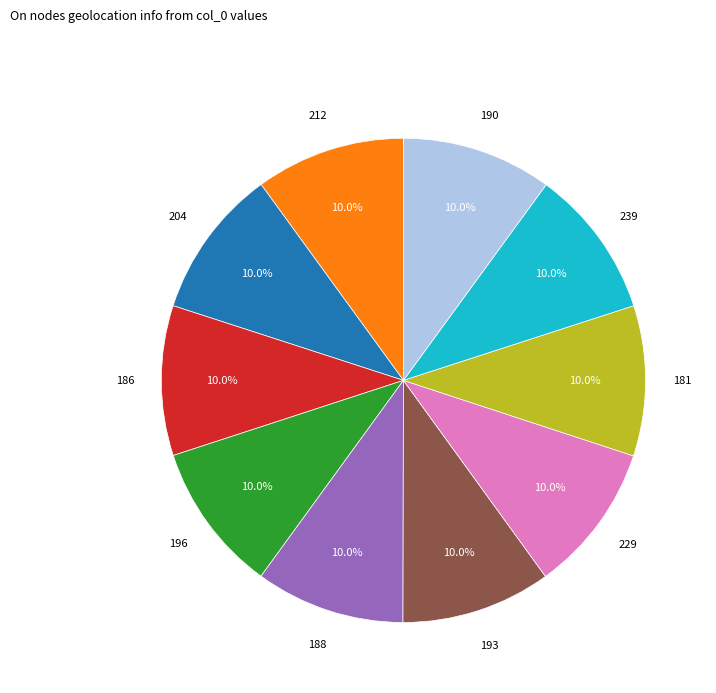

What percentage do 212 and 190 together represent?

20.0%